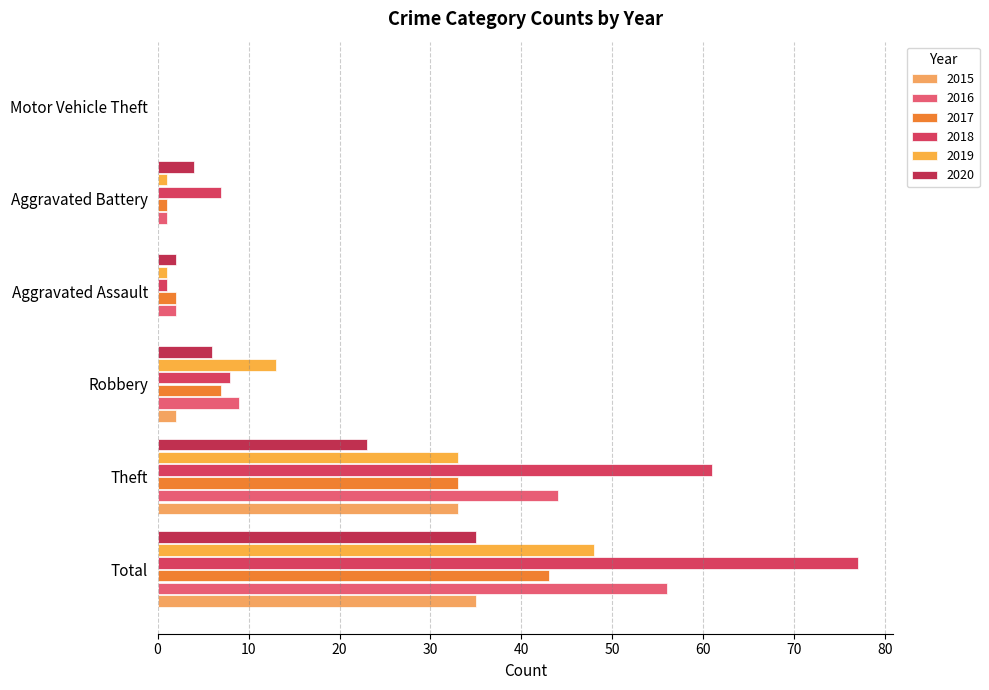

What is the value of the 2016 bar at the 1st from the left?

56